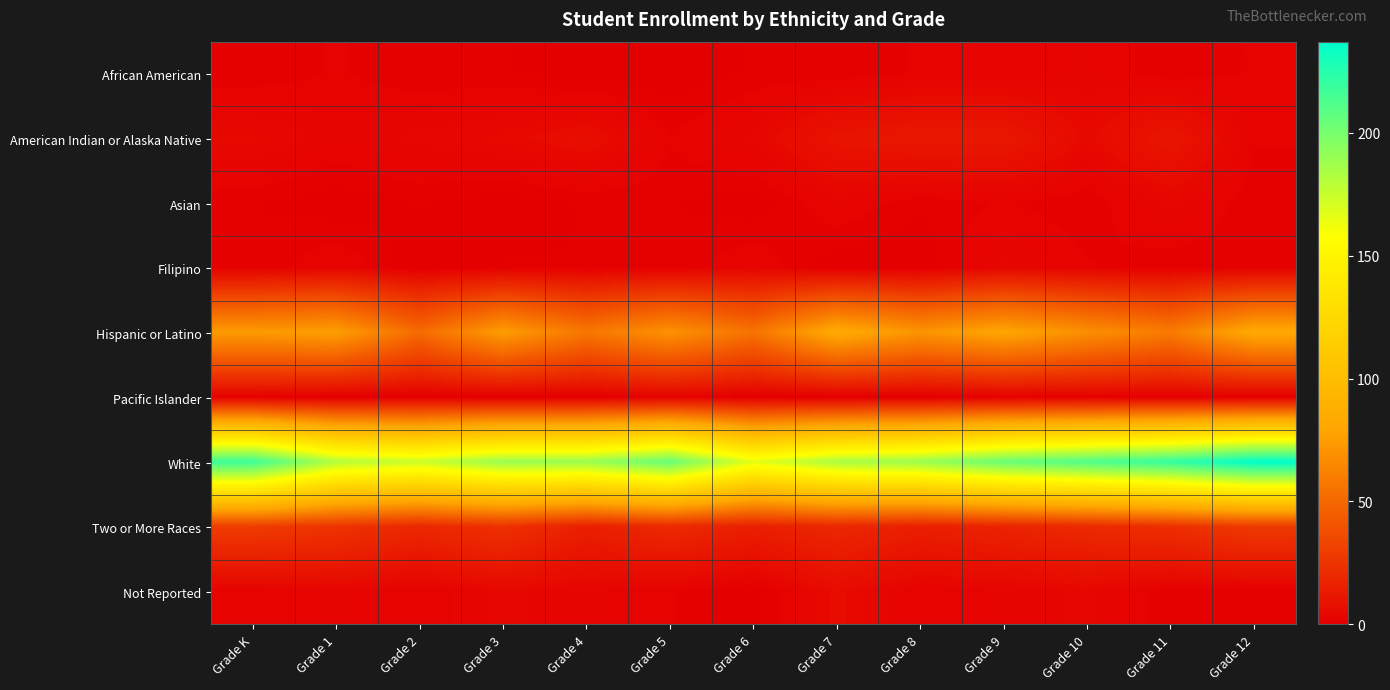

At how many categories does at least one series exceed 145?

13